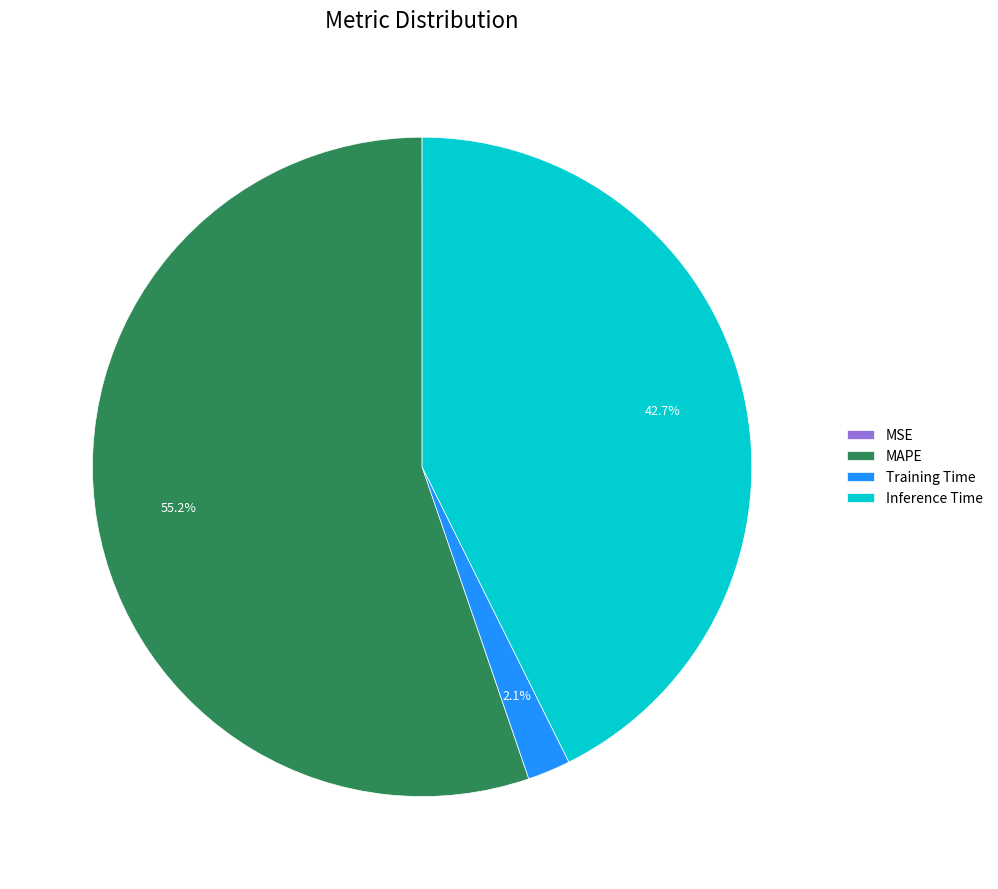

Which category has the biggest portion of the pie?

MAPE